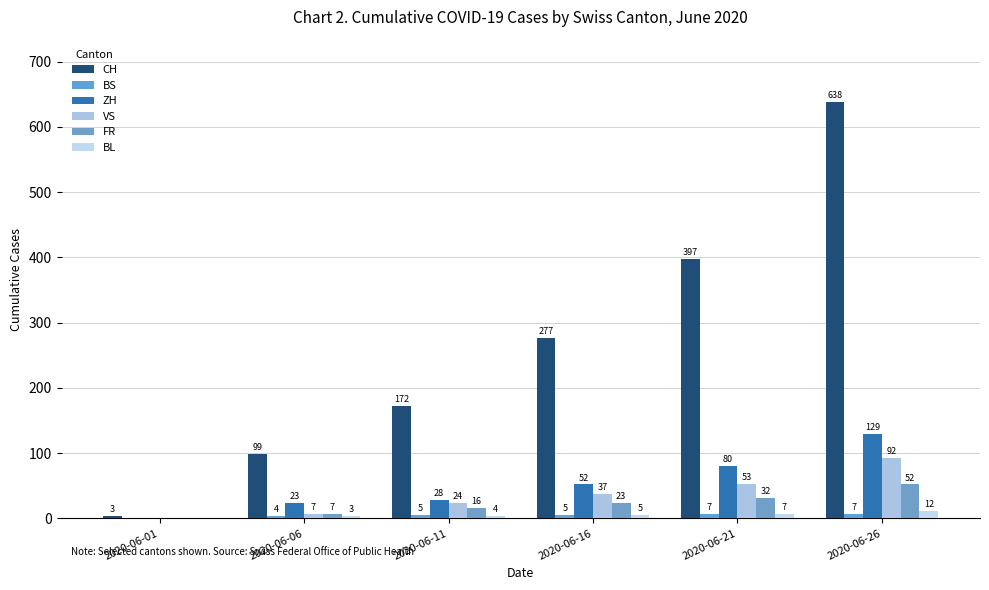

What is the difference between the maximum and minimum values in the BL series?

12